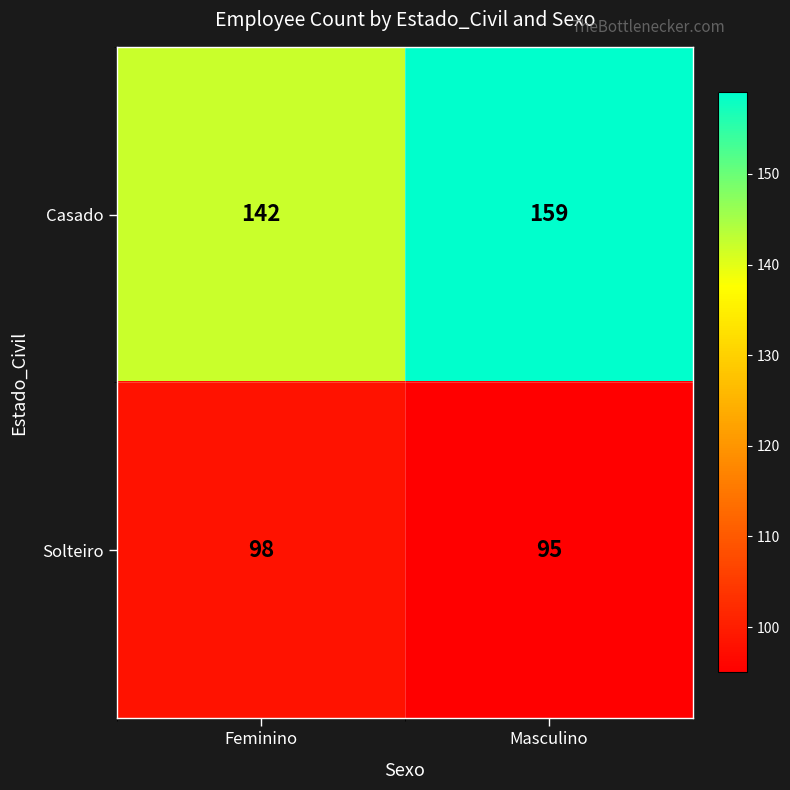

What is the difference between the Casado values at Feminino and Masculino?

17